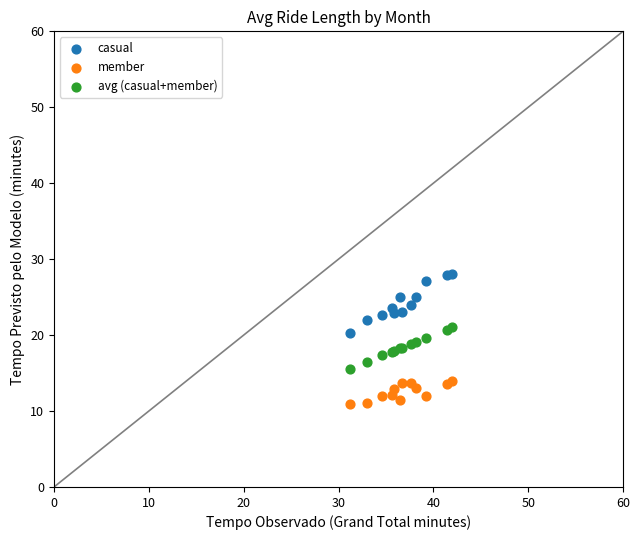

Which series reaches the minimum Y coordinate?

member